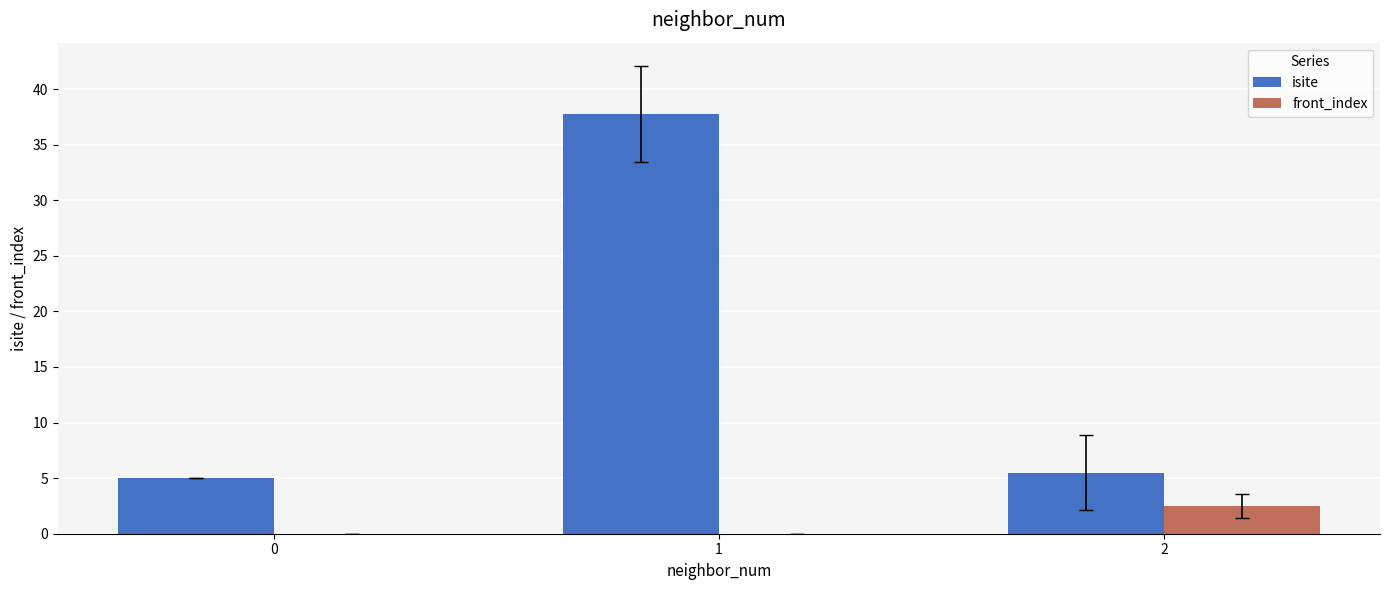

What are all the series names shown in the legend?

isite, front_index